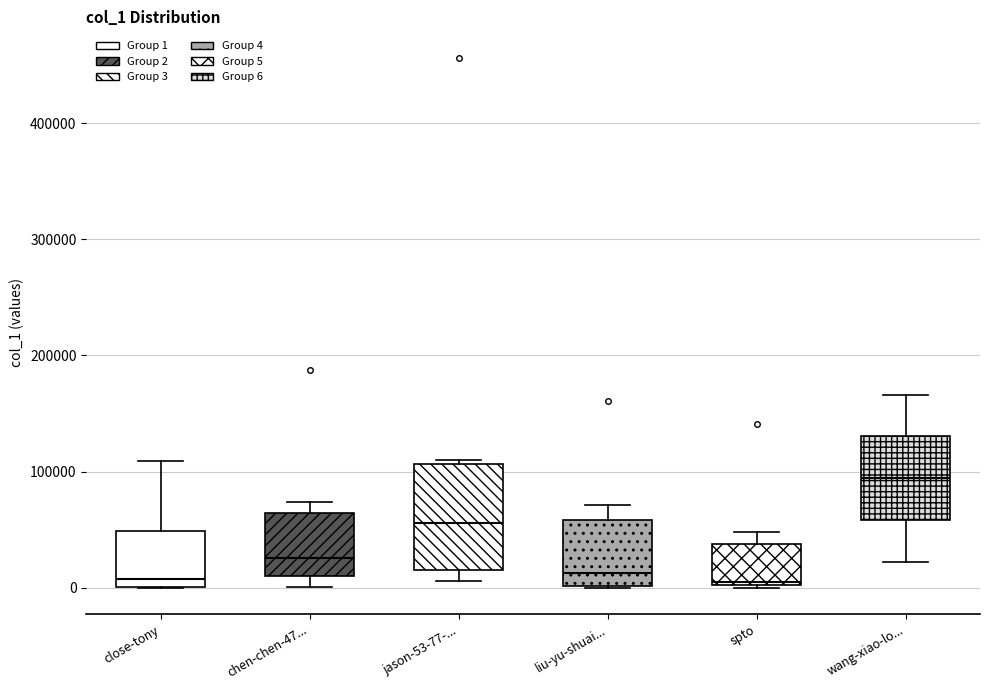

Reading left to right, read every box against the y-axis: the position of its median line, the range the box covers, and the ends of its whiskers. The values are not printed on the chart, so give them approximately, as read against the axis.

close-tony: median 10000, box 0 to 50000, whiskers 0 to 110000
chen-chen-47...: median 30000, box 10000 to 60000, whiskers 0 to 70000
jason-53-77-...: median 60000, box 20000 to 110000, whiskers 10000 to 110000 (just above the box's upper edge)
liu-yu-shuai...: median 10000, box 0 to 60000, whiskers 0 to 70000
spto: median 0, box 0 to 40000, whiskers 0 to 50000
wang-xiao-lo...: median 90000, box 60000 to 130000, whiskers 20000 to 170000